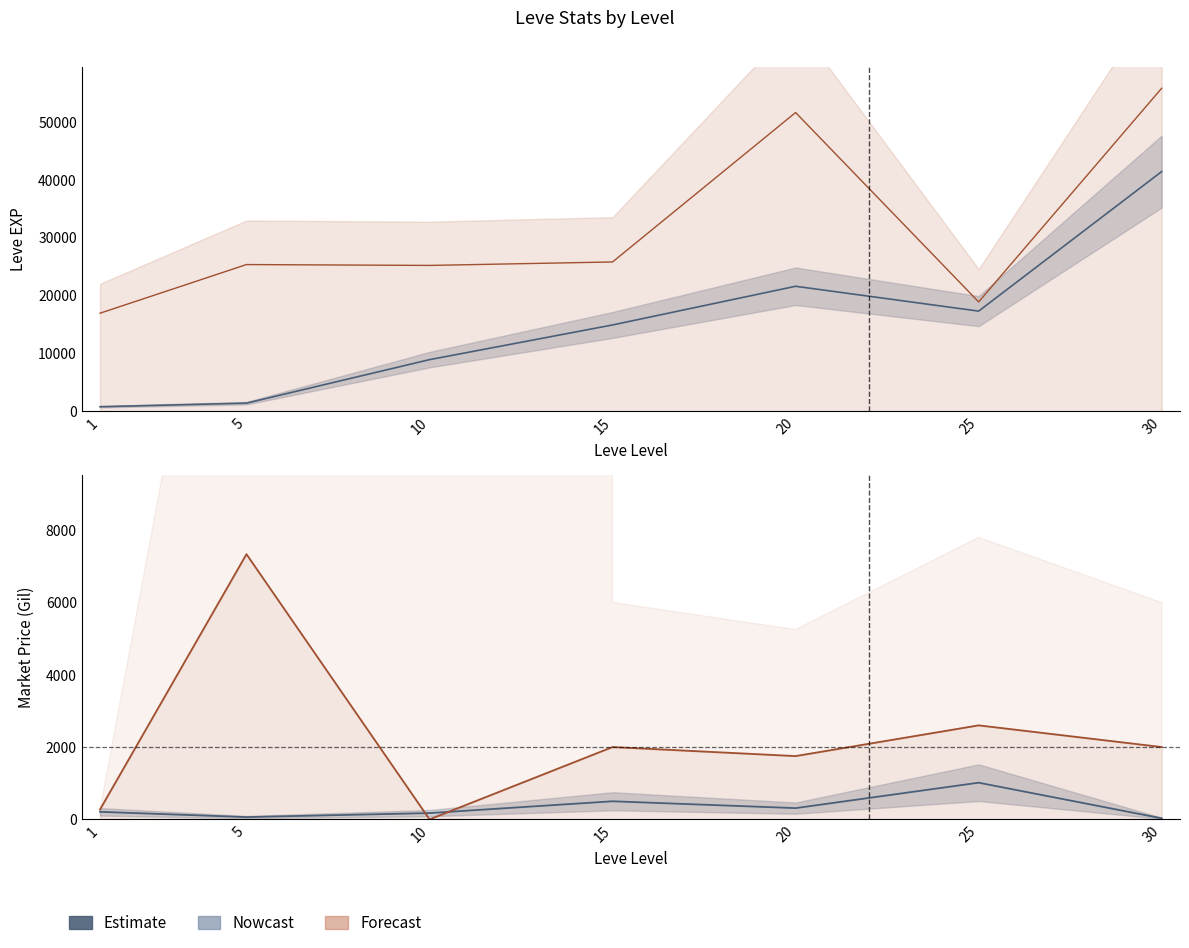

What is the value of the Leve EXP point at the 2nd from the left?

1420.0